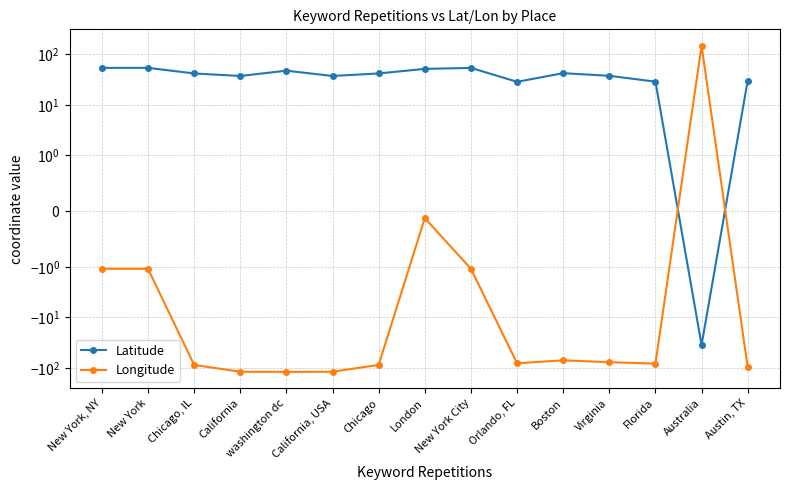

What is the spread (max minus min) of values at Chicago?

129.5